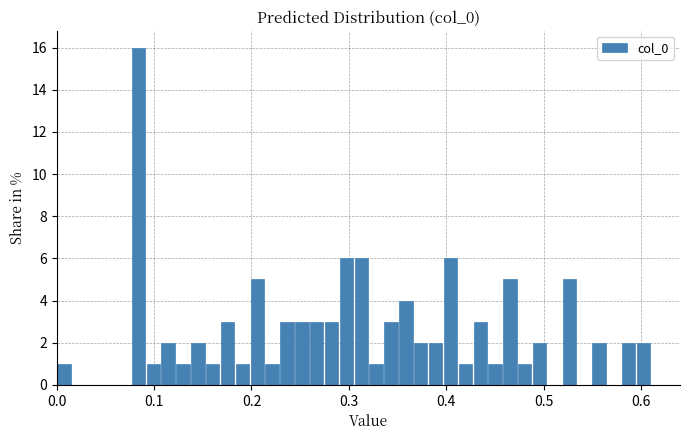

Read against the x-axis, roughly where is the centre of the tallest bar?

0.08